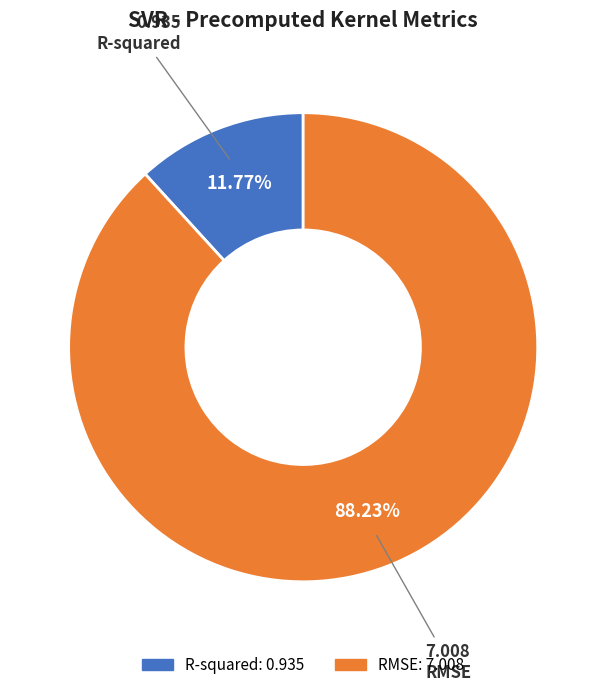

What percentage is the RMSE slice, to the nearest percent?

88%